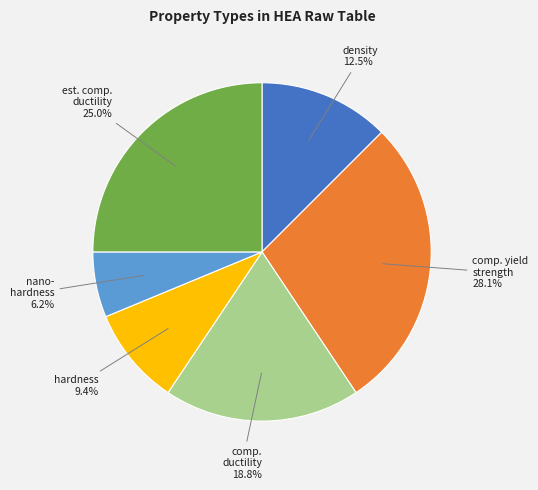

Which category has the biggest portion of the pie?

comp. yield strength